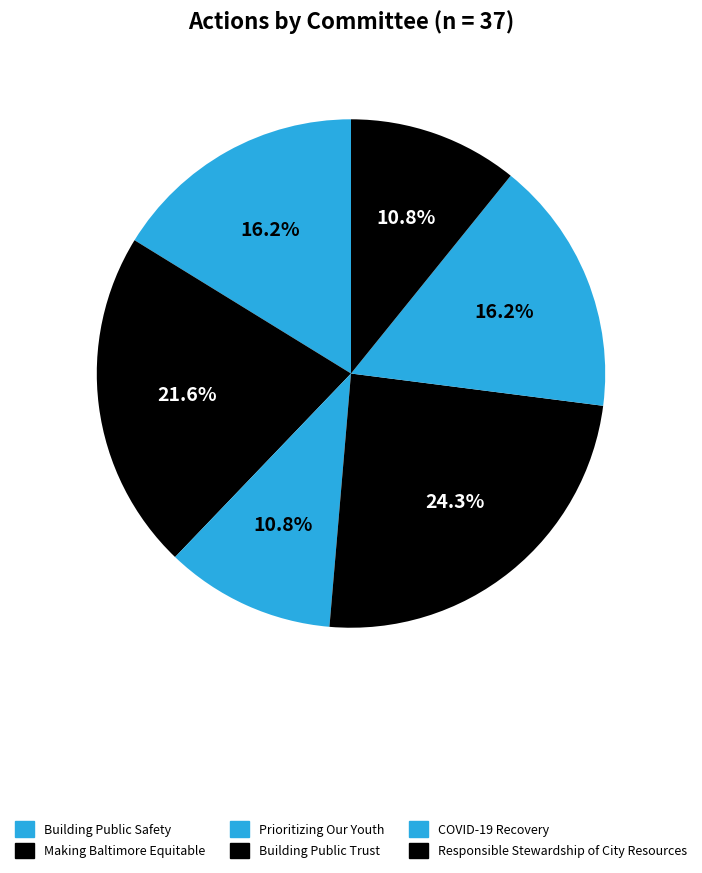

What percentage is NOT represented by Making Baltimore Equitable?

78.4%